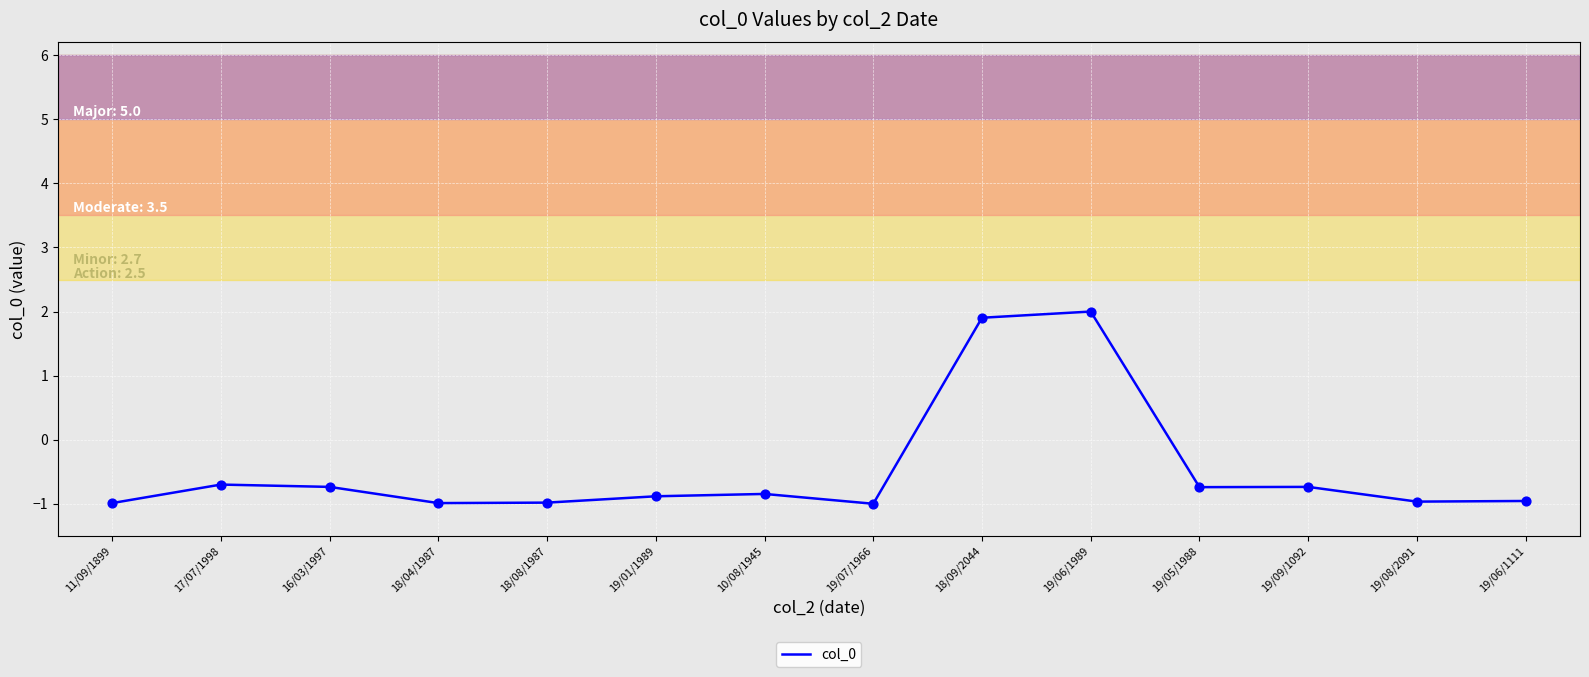

Between 10/08/1945 and 19/08/2091, which is larger?

10/08/1945